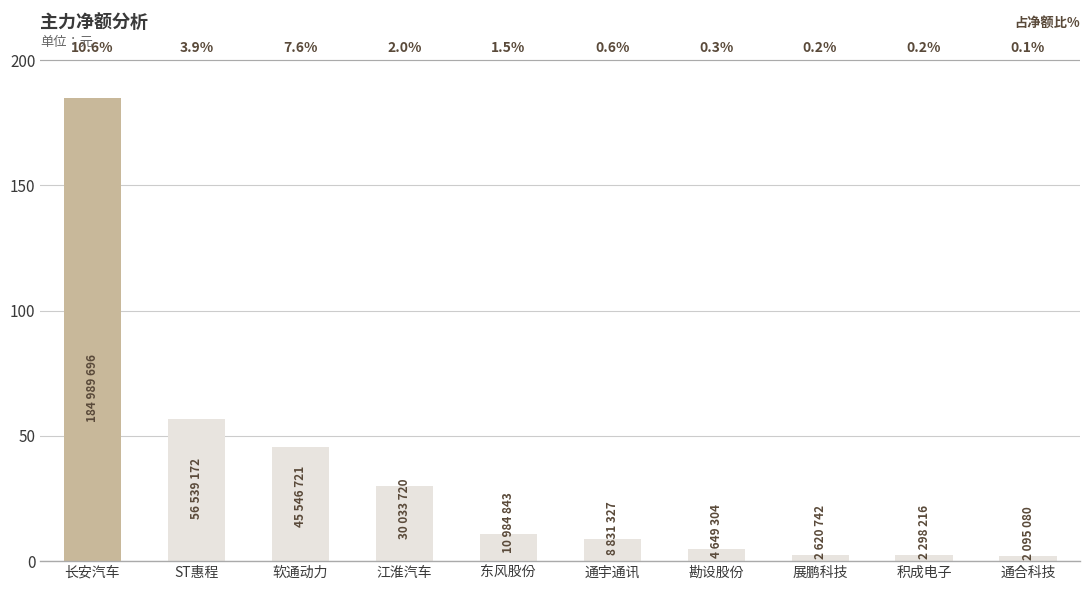

Where is the data nearest to the value 93542388?

ST惠程